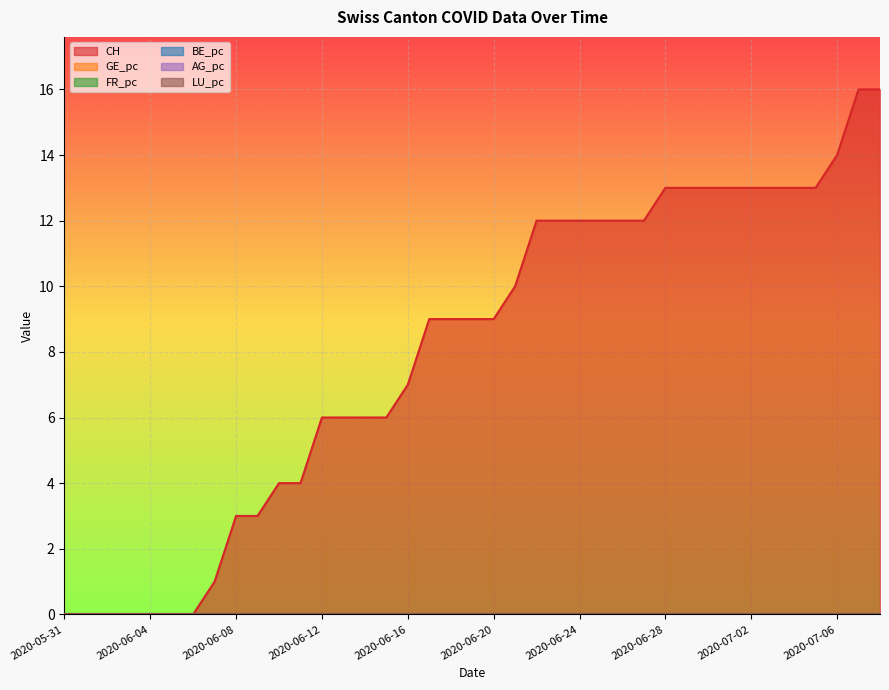

What position from the left is 2020-06-01?

2